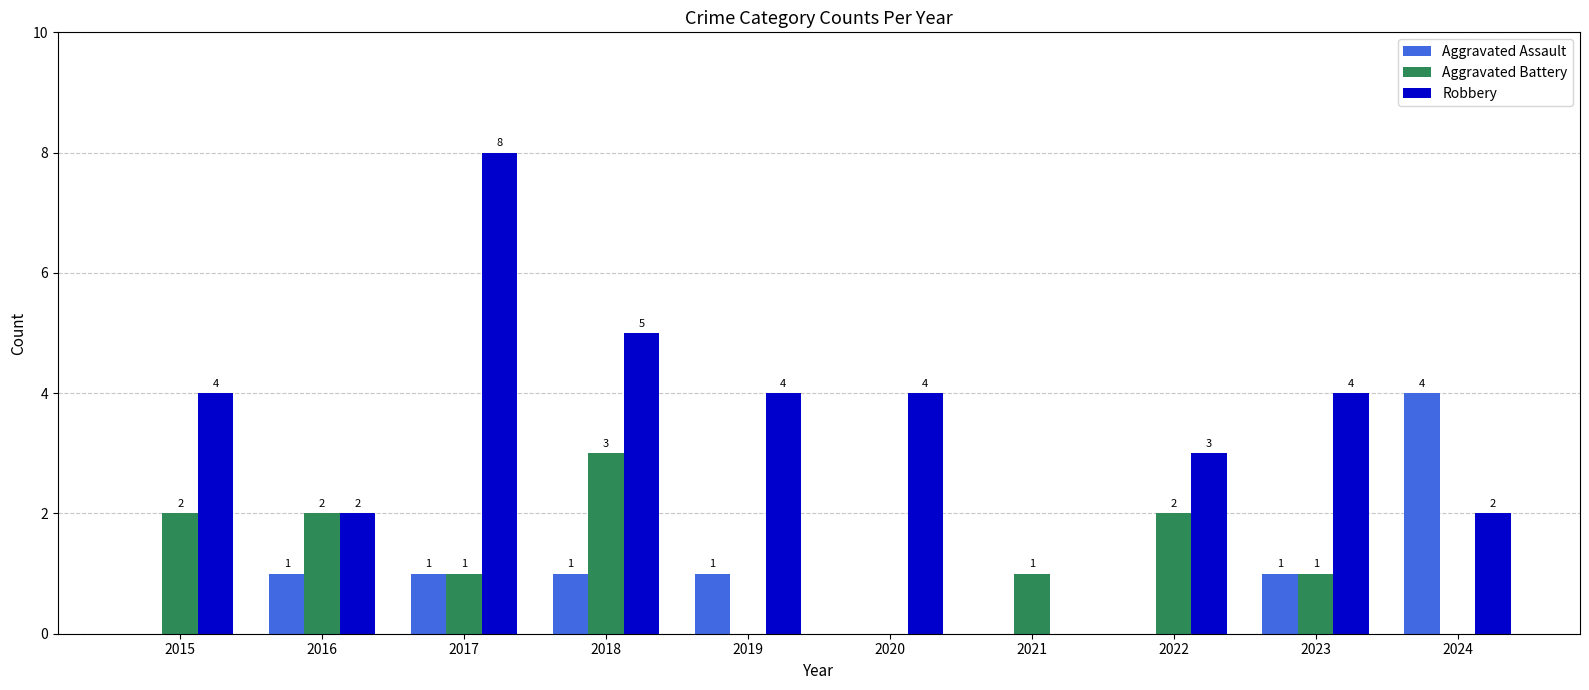

How many groups of bars are there?

10